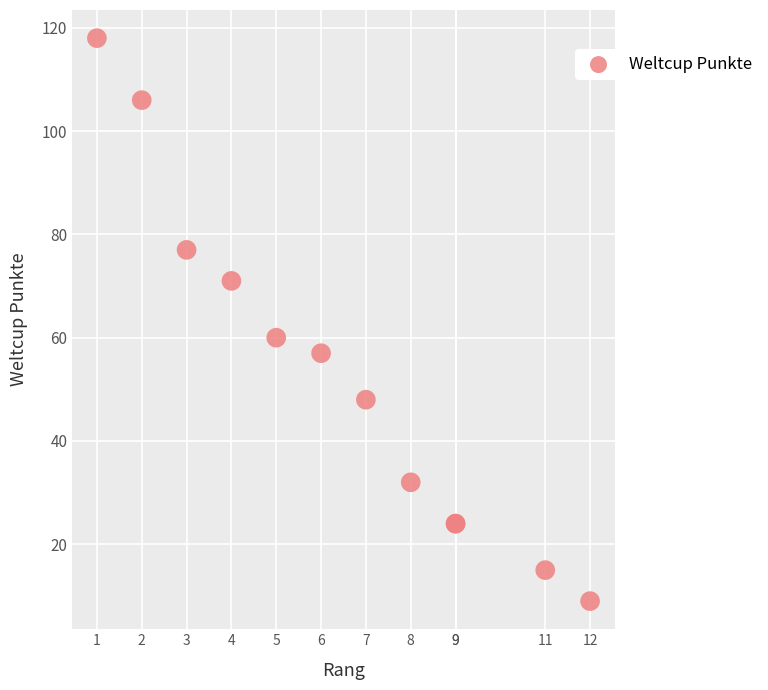

What Y value in the scatter plot is closest to 63?

60